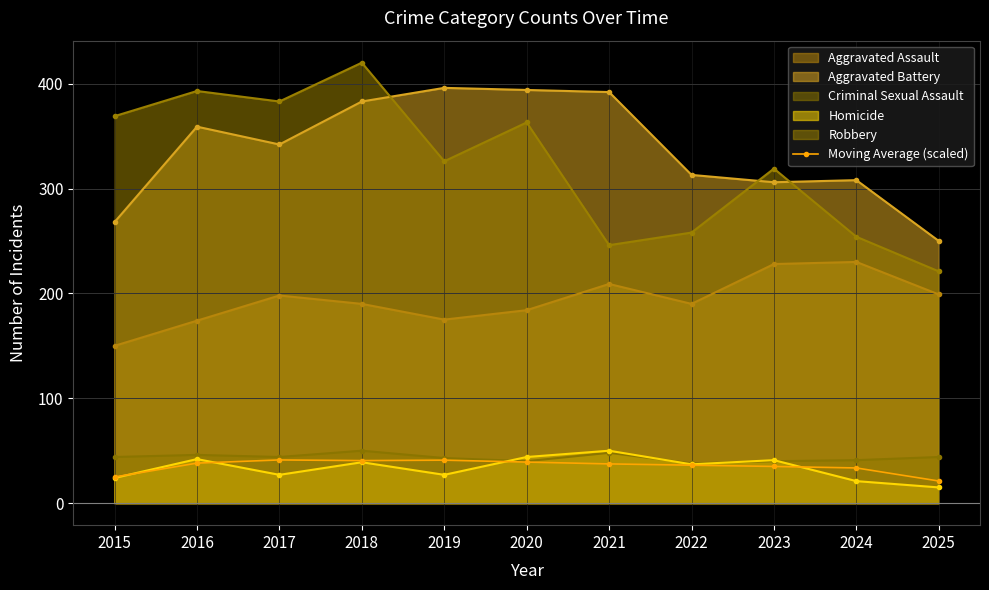

What is the maximum value shown in the chart?

420.0